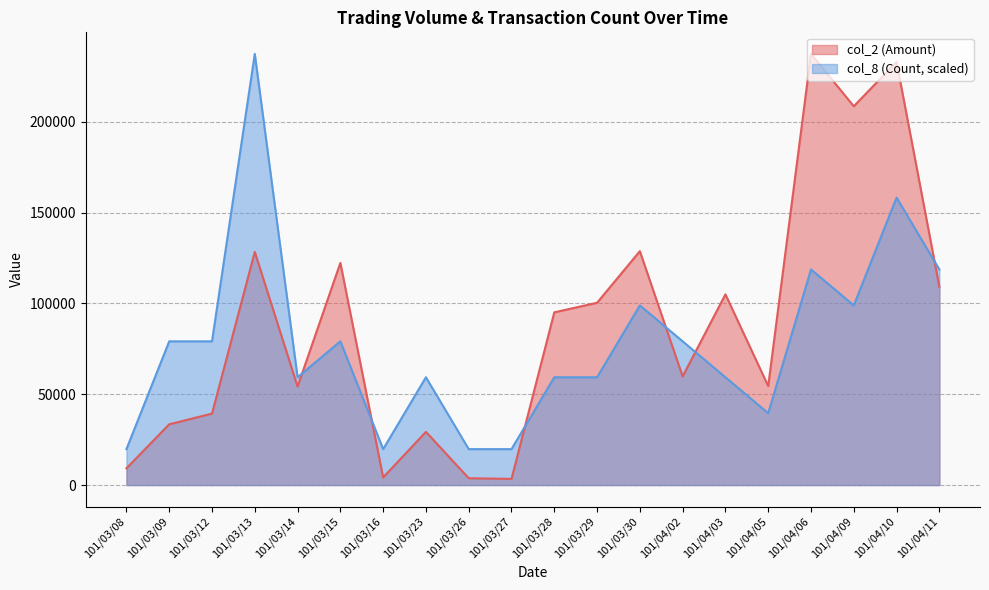

The value of col_2 (Amount) at 101/03/26 is 3750.0. True or false?

True